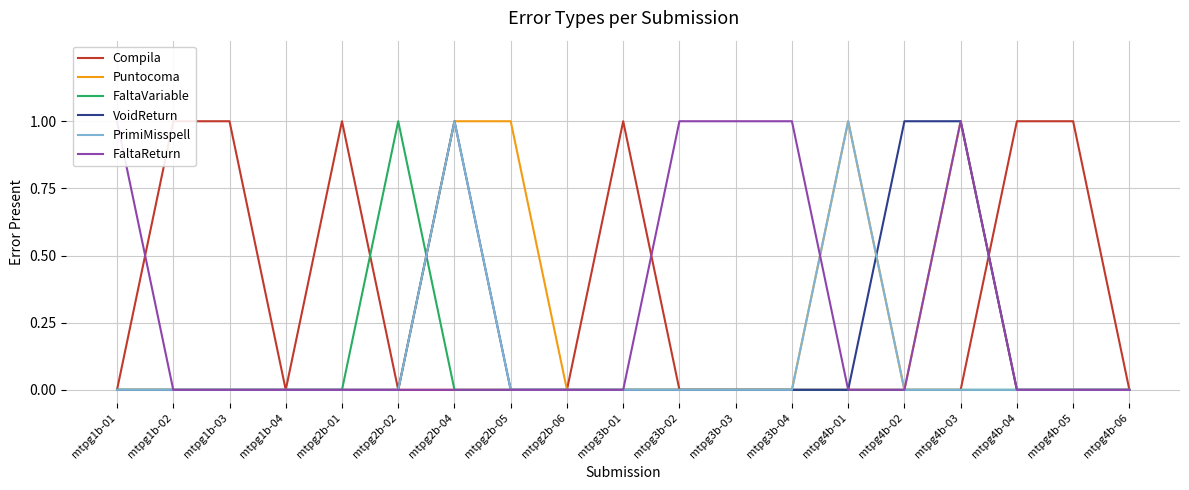

Count the number of categories in the chart.

19